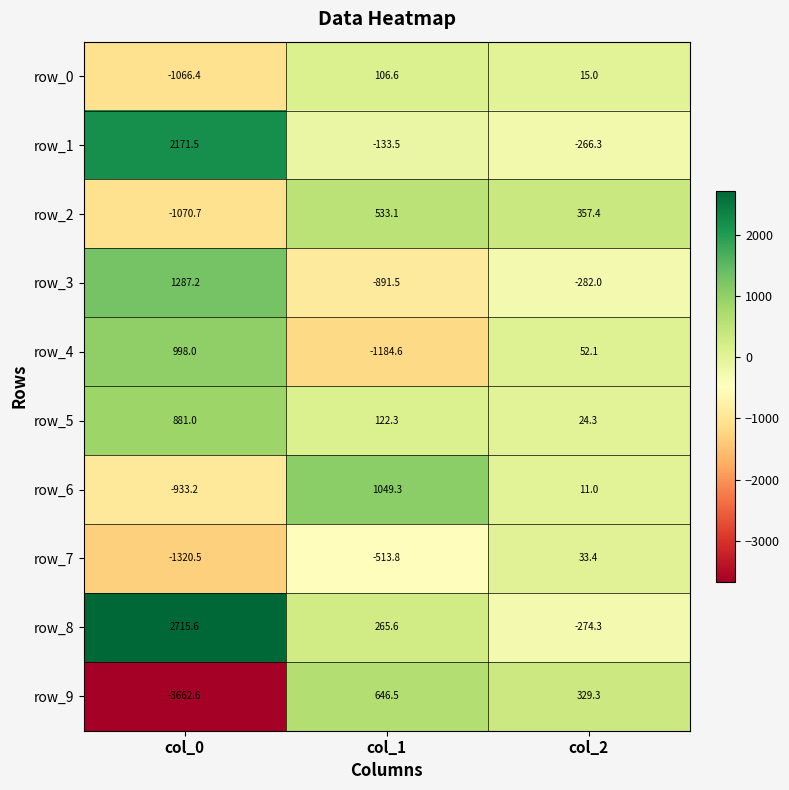

The value of row_5 at col_2 is 33.5. True or false?

False